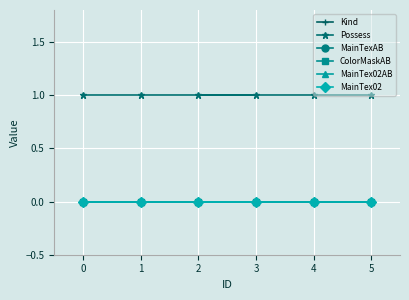

What is the difference between the highest and lowest values at 1?

1